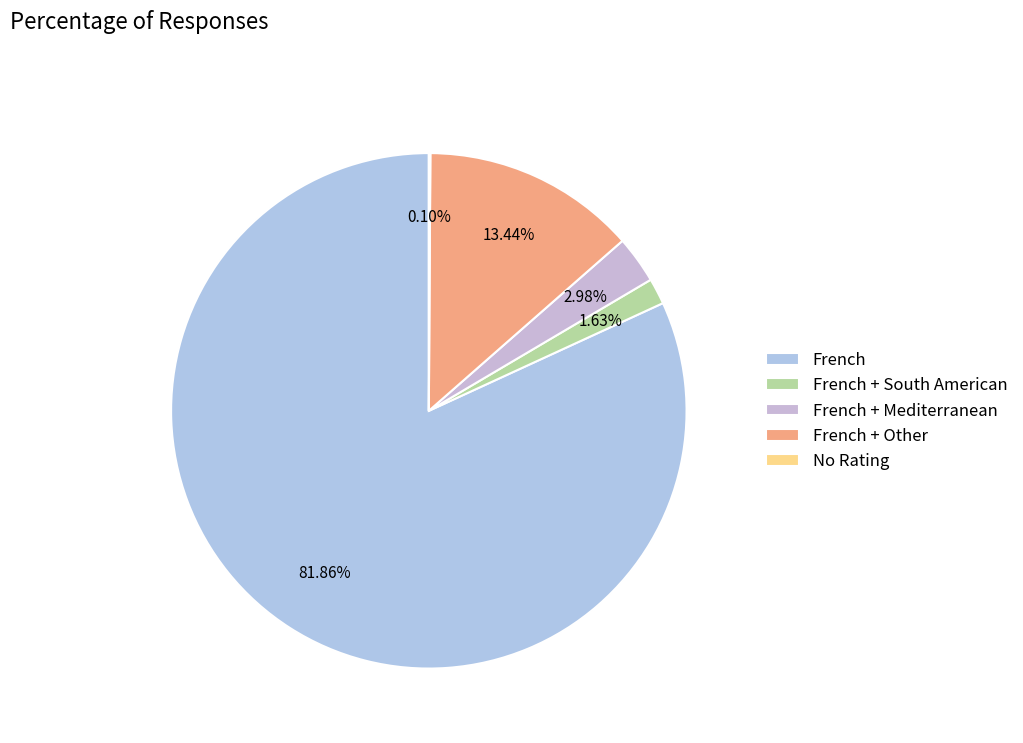

How much of the chart is everything except French + Mediterranean?

97.0%